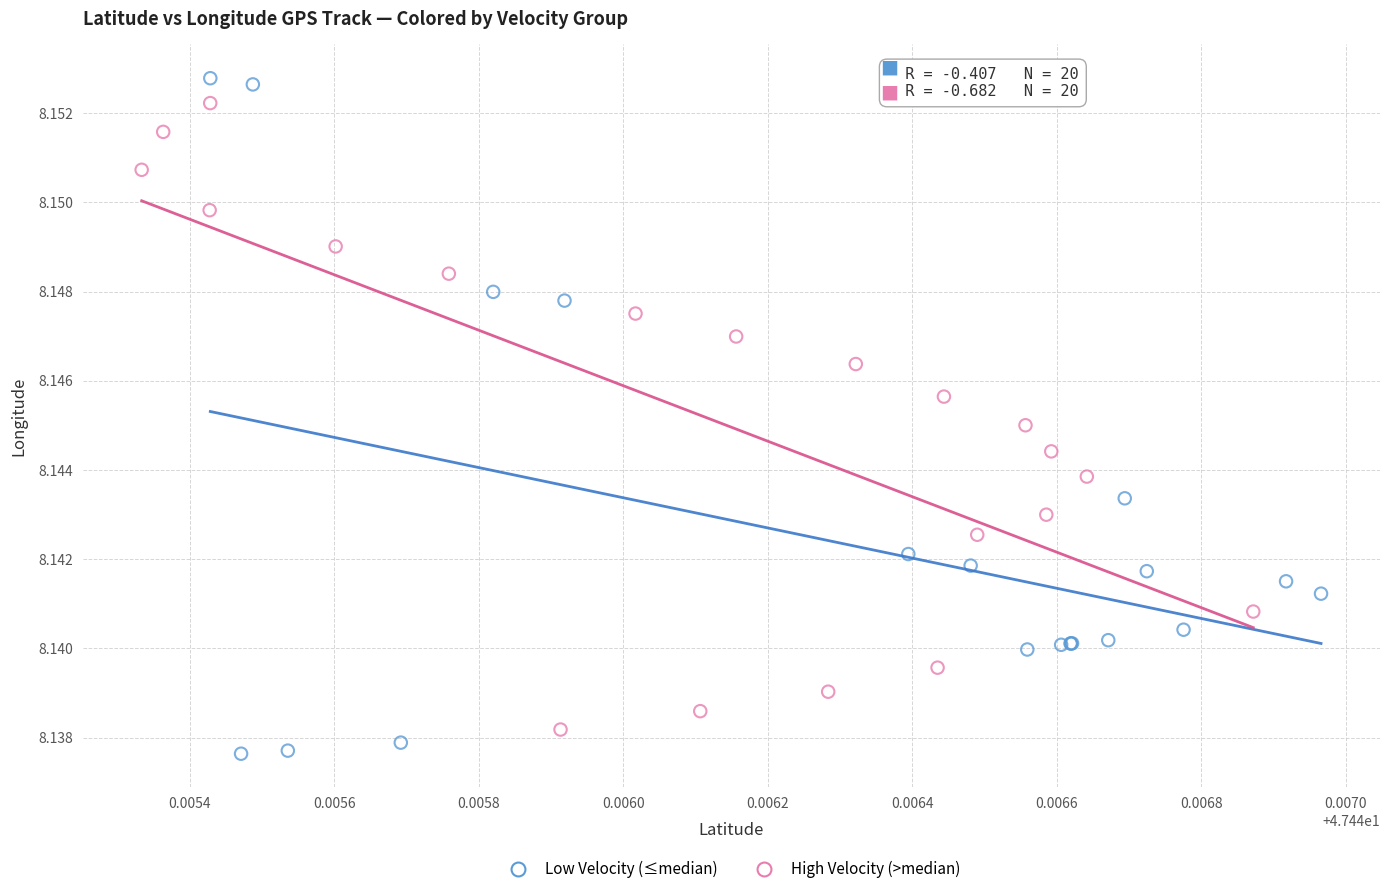

Which series has the widest spread of Y values?

Low Velocity (≤median)